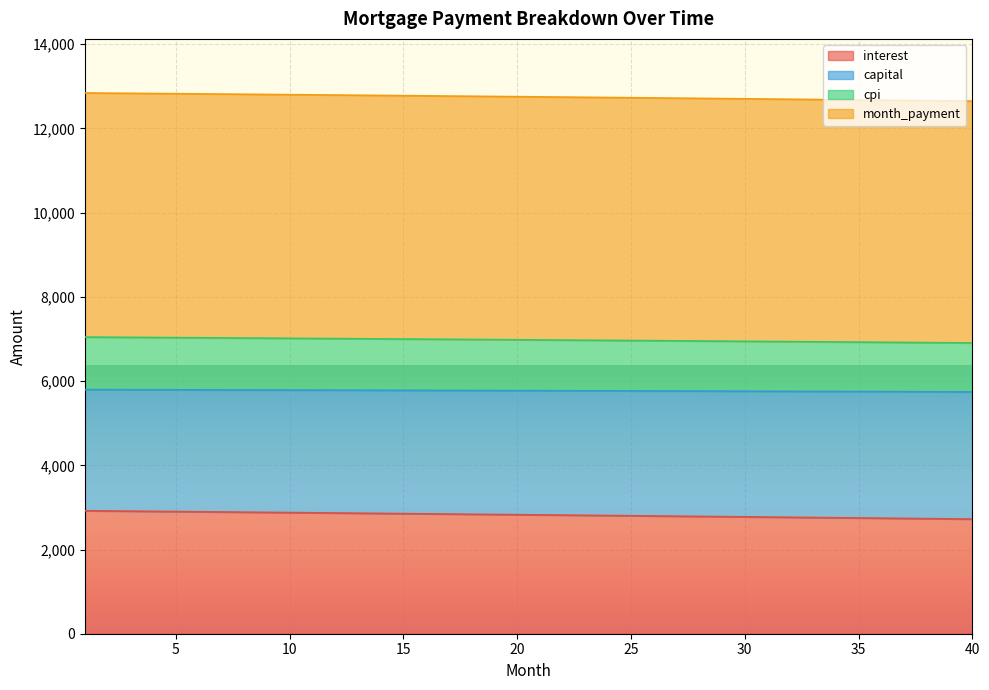

What are all the series names shown in the legend?

interest, capital, cpi, month_payment